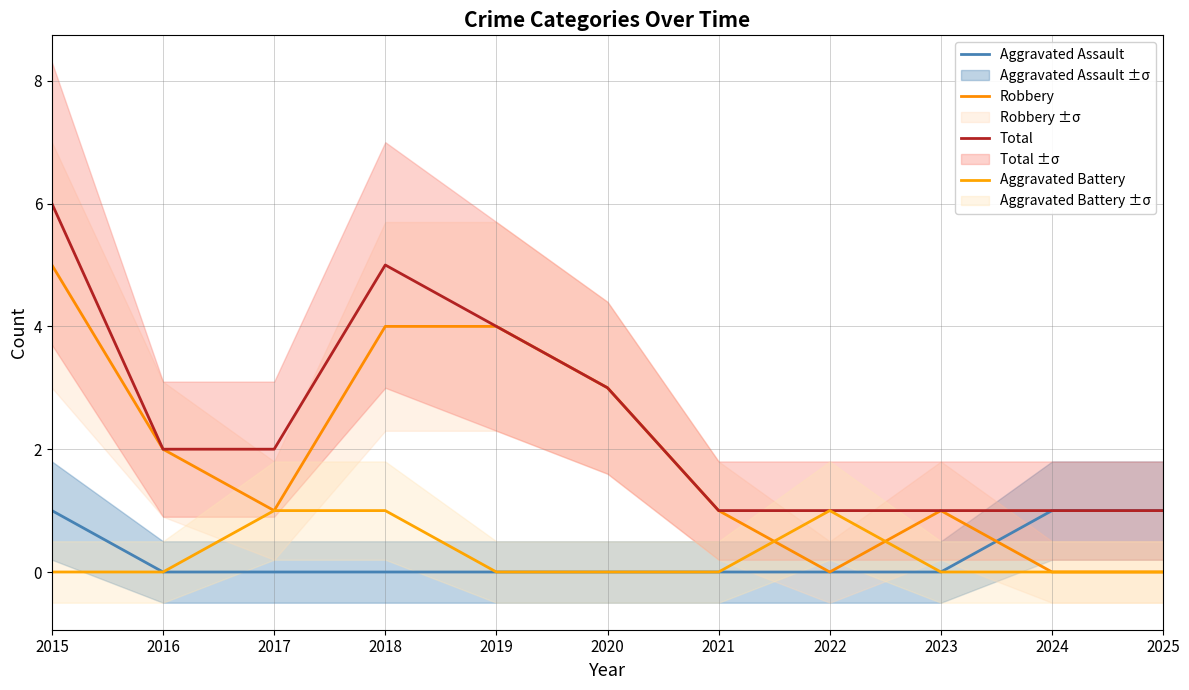

Reading left to right, what are all the values shown in this chart?

Aggravated Assault: 2015=1	2016=0	2017=0	2018=0	2019=0	2020=0	2021=0	2022=0	2023=0	2024=1	2025=1
Robbery: 2015=5	2016=2	2017=1	2018=4	2019=4	2020=3	2021=1	2022=0	2023=1	2024=0	2025=0
Total: 2015=6	2016=2	2017=2	2018=5	2019=4	2020=3	2021=1	2022=1	2023=1	2024=1	2025=1
Aggravated Battery: 2015=0	2016=0	2017=1	2018=1	2019=0	2020=0	2021=0	2022=1	2023=0	2024=0	2025=0